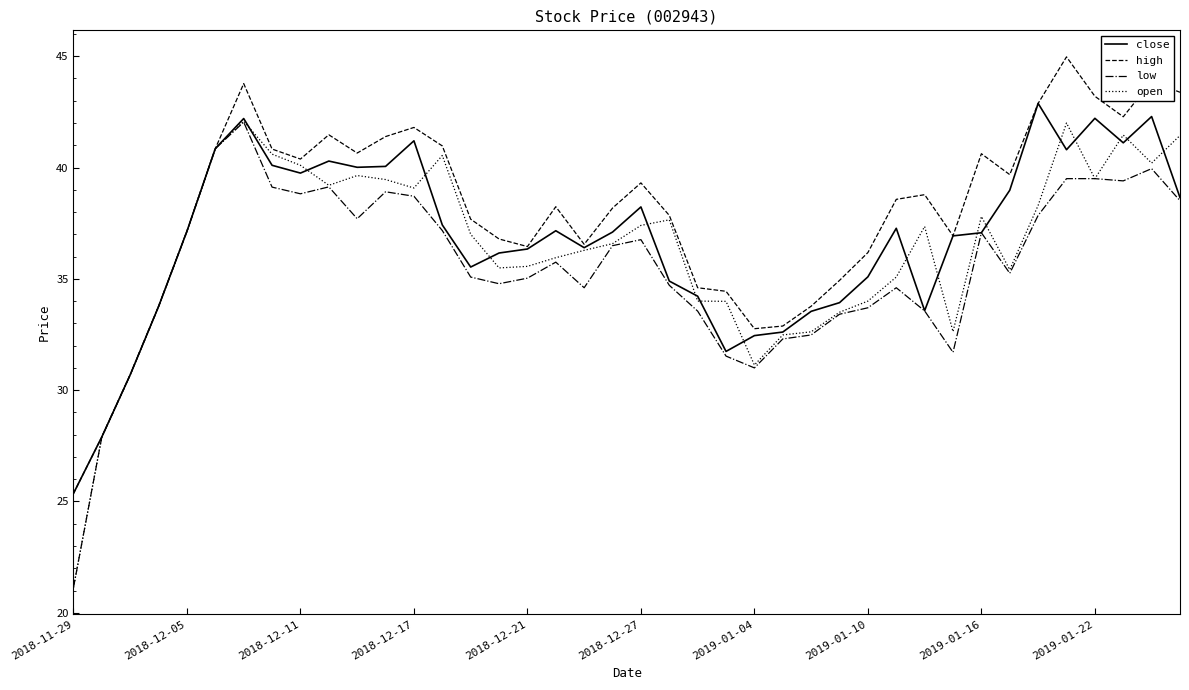

Which series has the largest total across all categories?

high